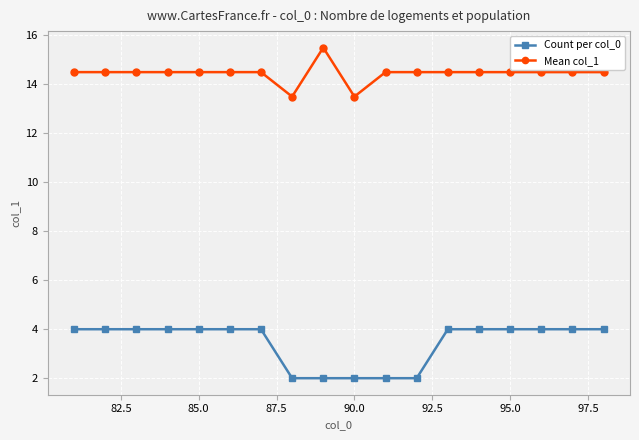

Count the number of data series in this chart.

2